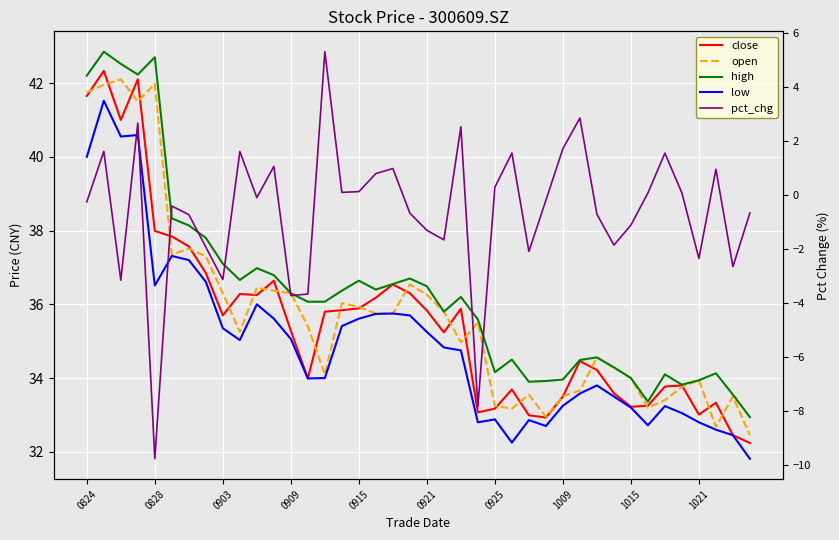

At how many categories does at least one series exceed -1?

40